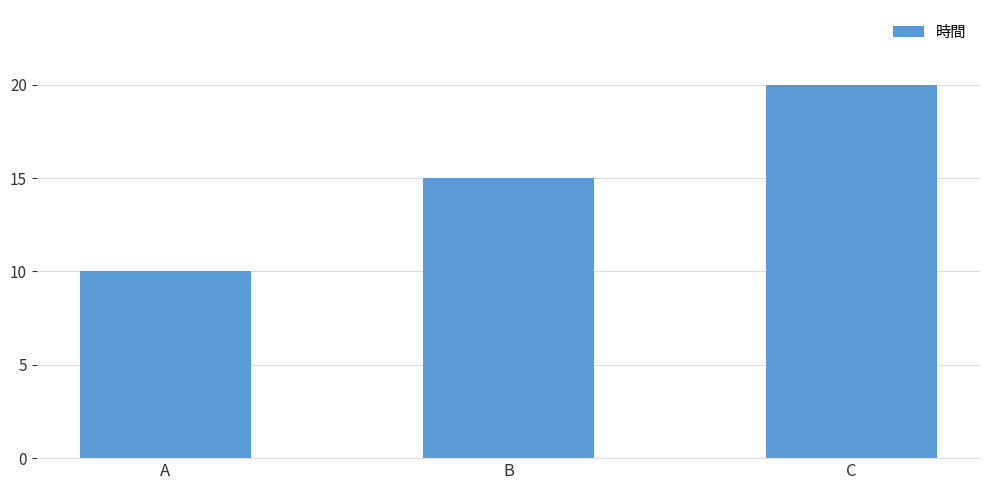

Count the number of data series in this chart.

1